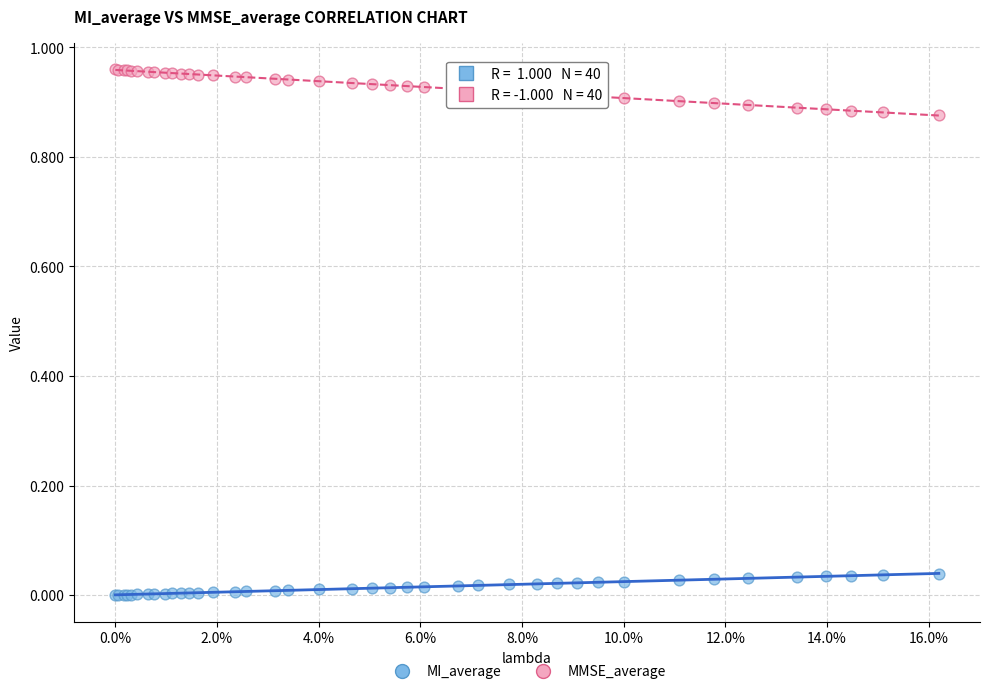

What are all the series names shown in the legend?

MI_average, MMSE_average